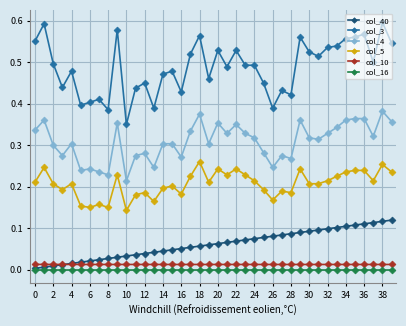

Which series has the largest total across all categories?

col_3